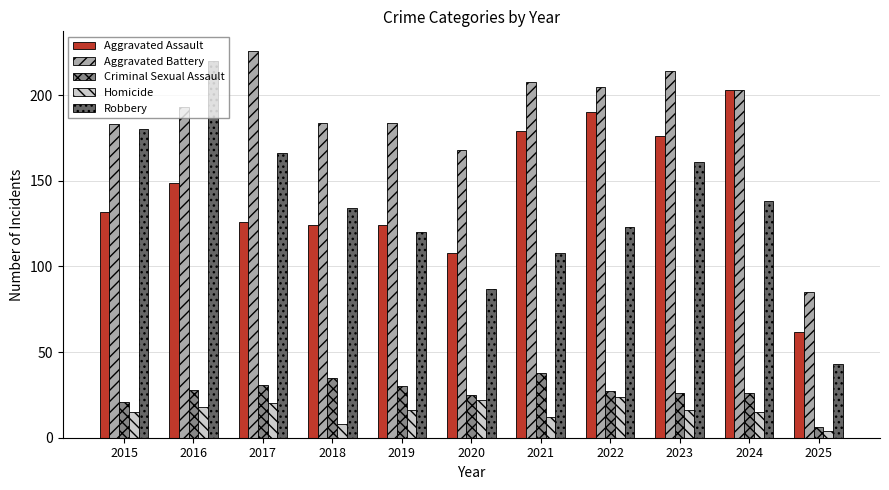

What value does the Aggravated Assault series have at 2021?

179